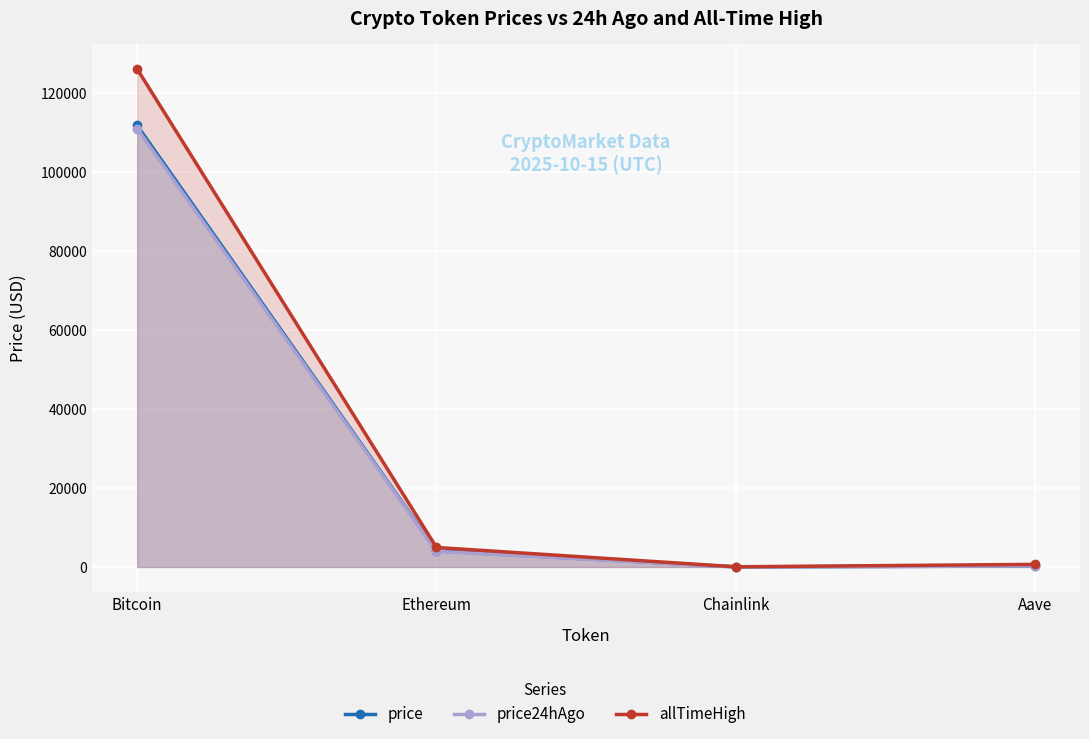

How many values in the allTimeHigh series are below 4946?

2